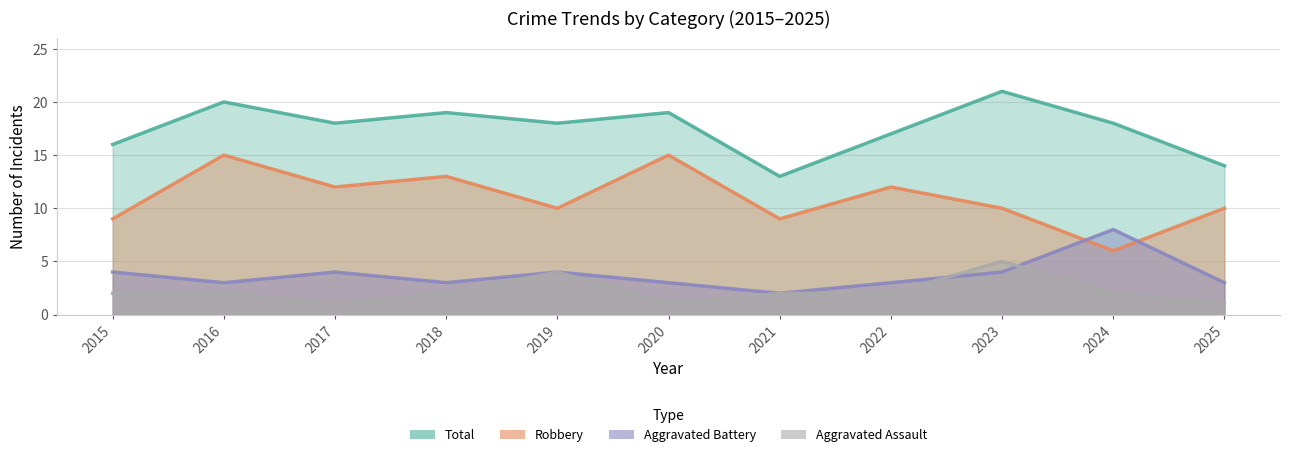

Where does the Robbery series first go above 10?

2016